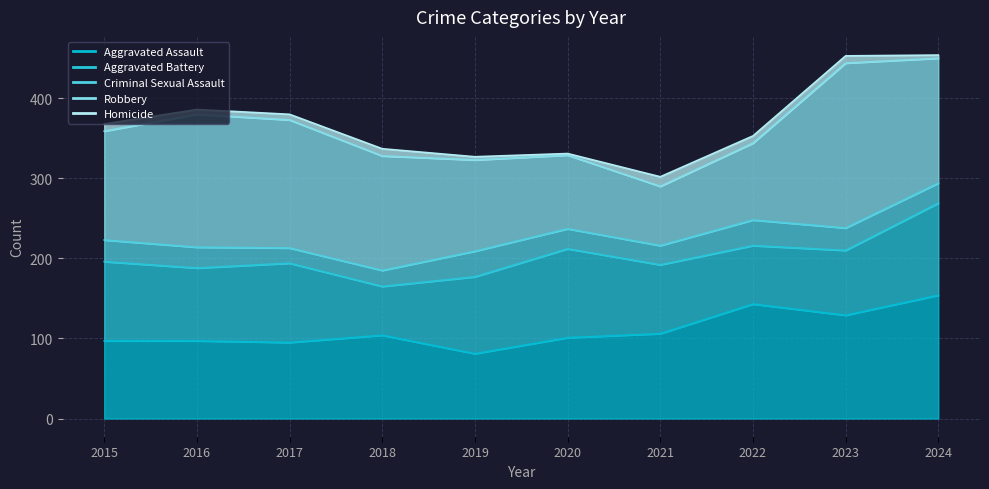

What is the total value across all series at 2024?

454